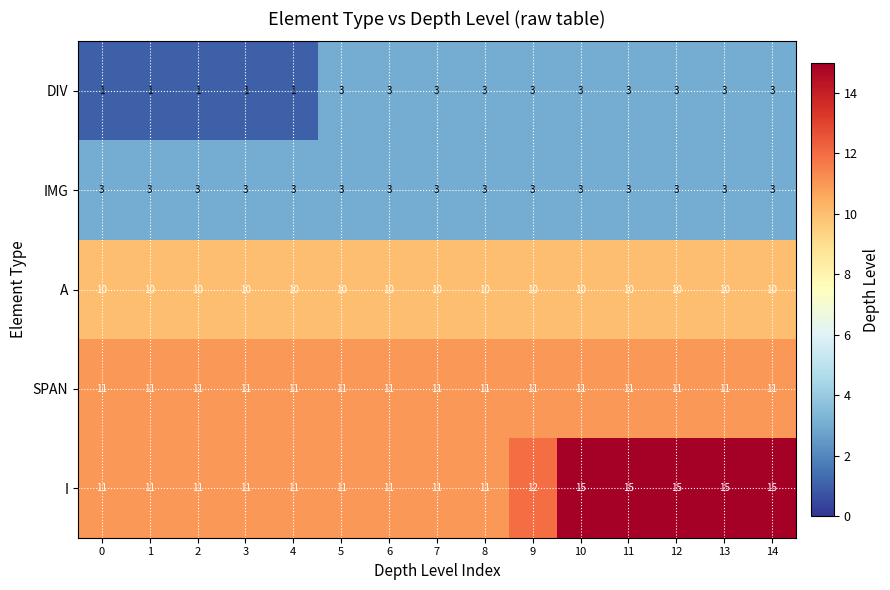

What is the sum of the SPAN values at 9 and 12?

22